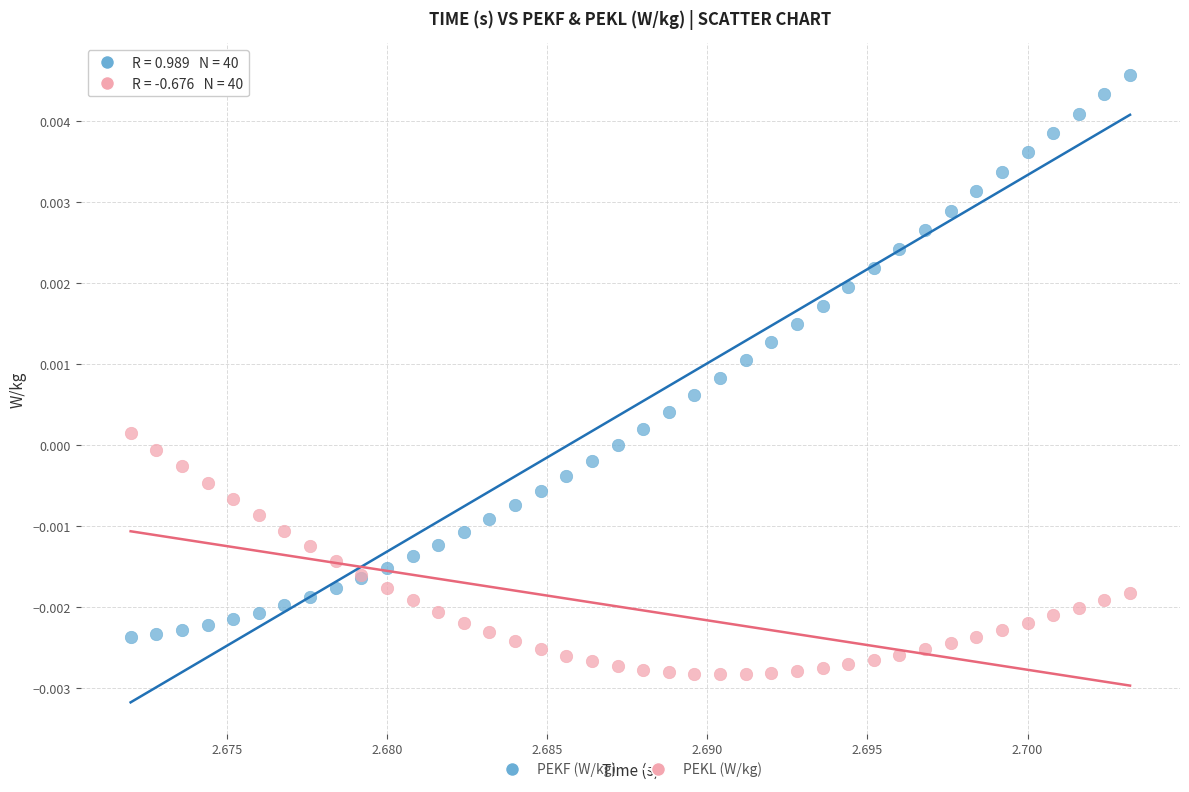

Which series has the largest Y range (max minus min)?

PEKF (W/kg)